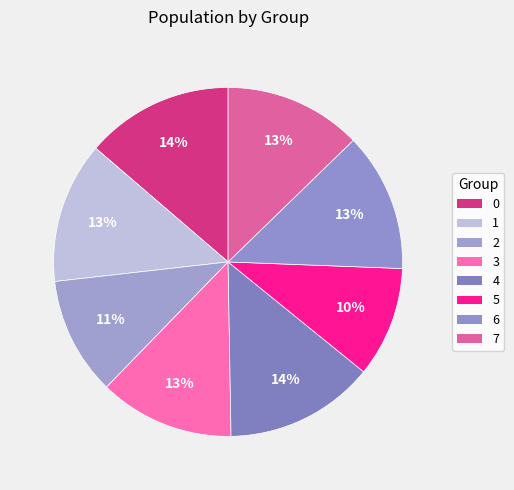

The 0 slice represents 1% of the pie. True or false?

False